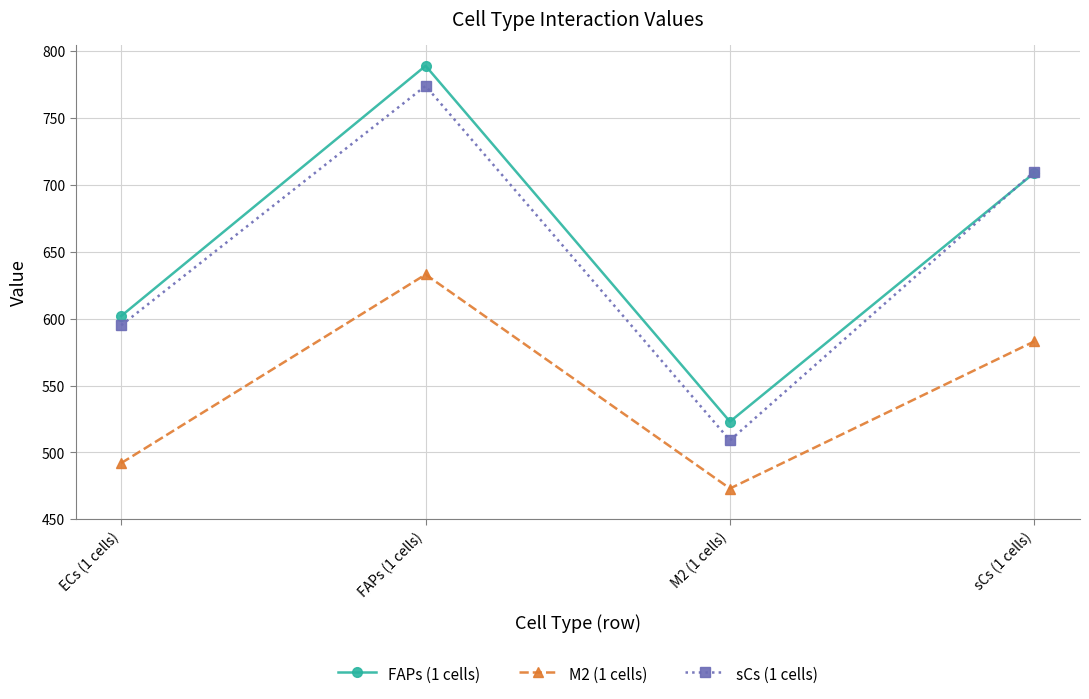

What is the difference between the second highest and second lowest values in the sCs (1 cells) series?

115